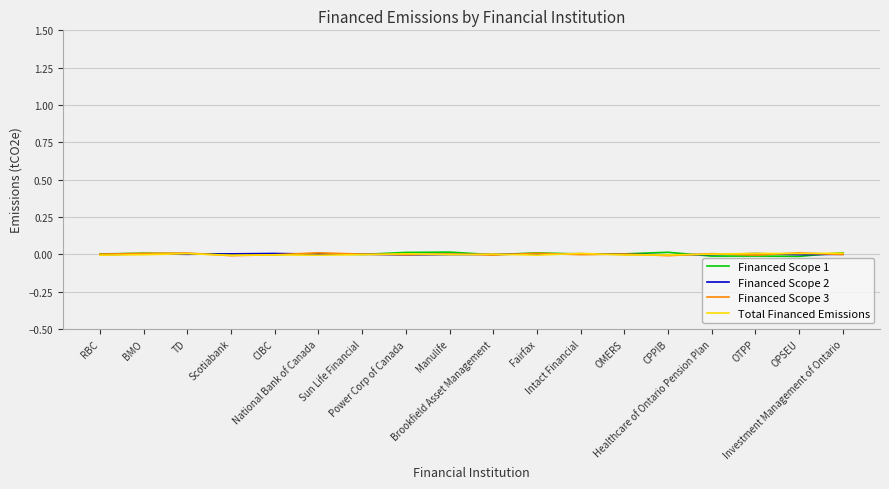

How many data points in Financed Scope 3 are less than 0?

8